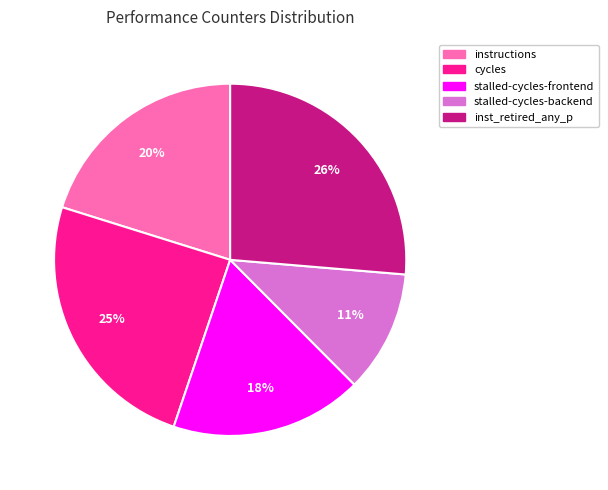

Between cycles and instructions, which is larger?

cycles